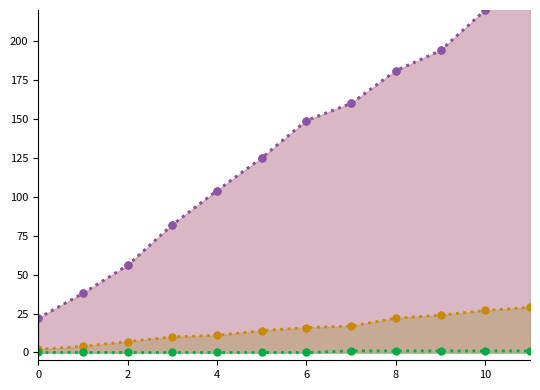

True or false: IFA_TT1 line and Deliveries_Home line intersect in this chart.

False